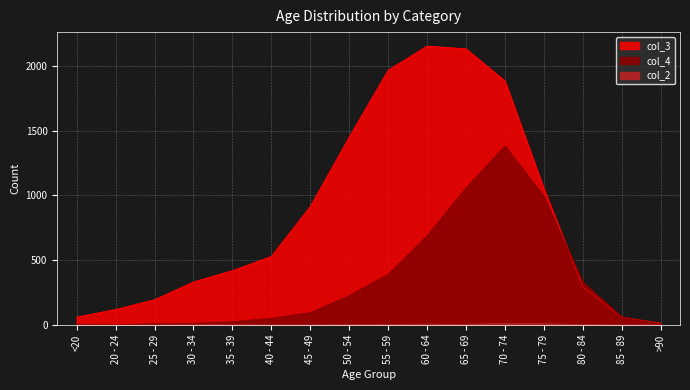

What is the difference between the col_3 values at >90 and 40 - 44?

515